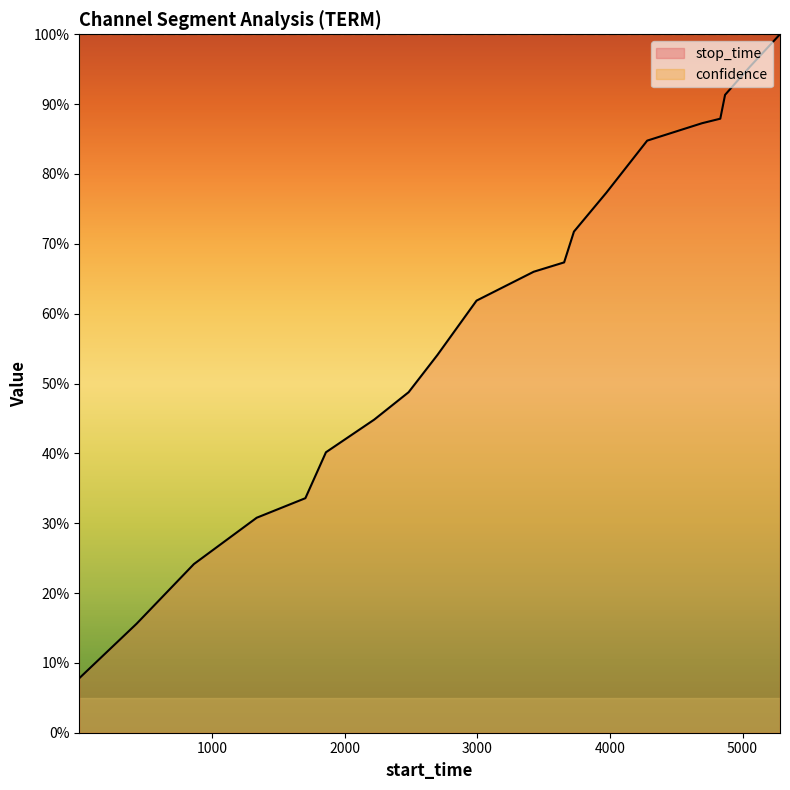

The value at 1860 is 0.4. True or false?

True